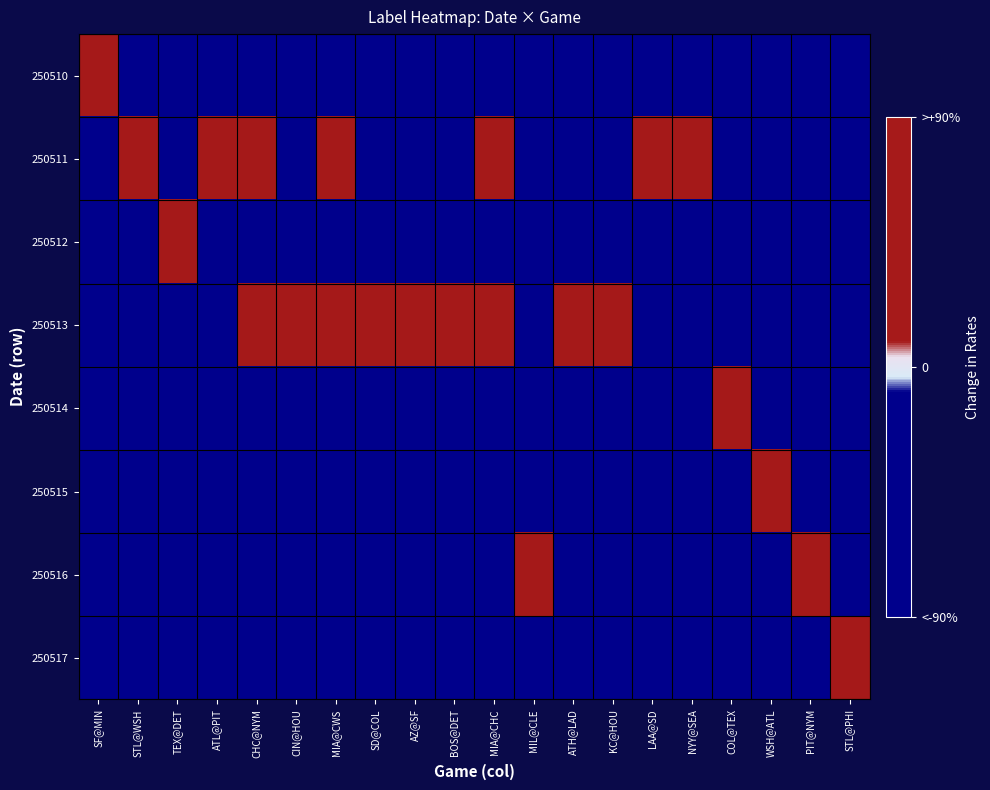

List the series in order of their peak value, highest first.

250510, 250511, 250512, 250513, 250514, 250515, 250516, 250517